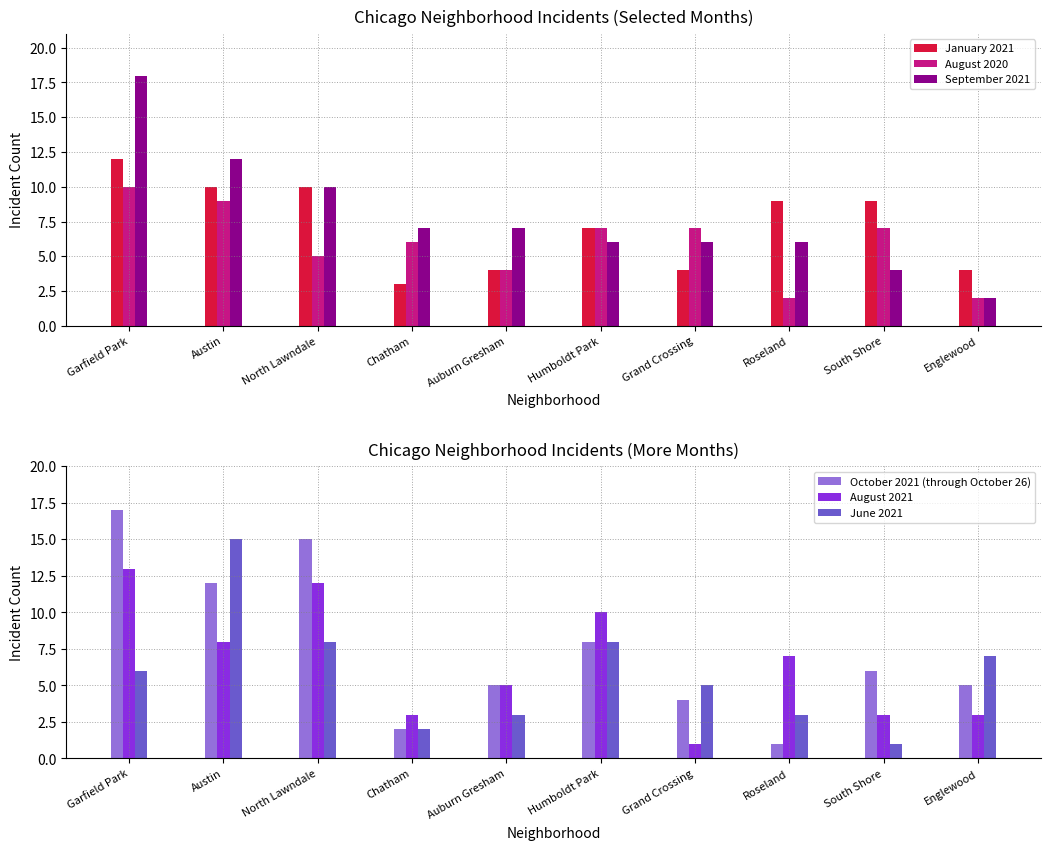

What is the label of the 5th bar from the right?

Humboldt Park